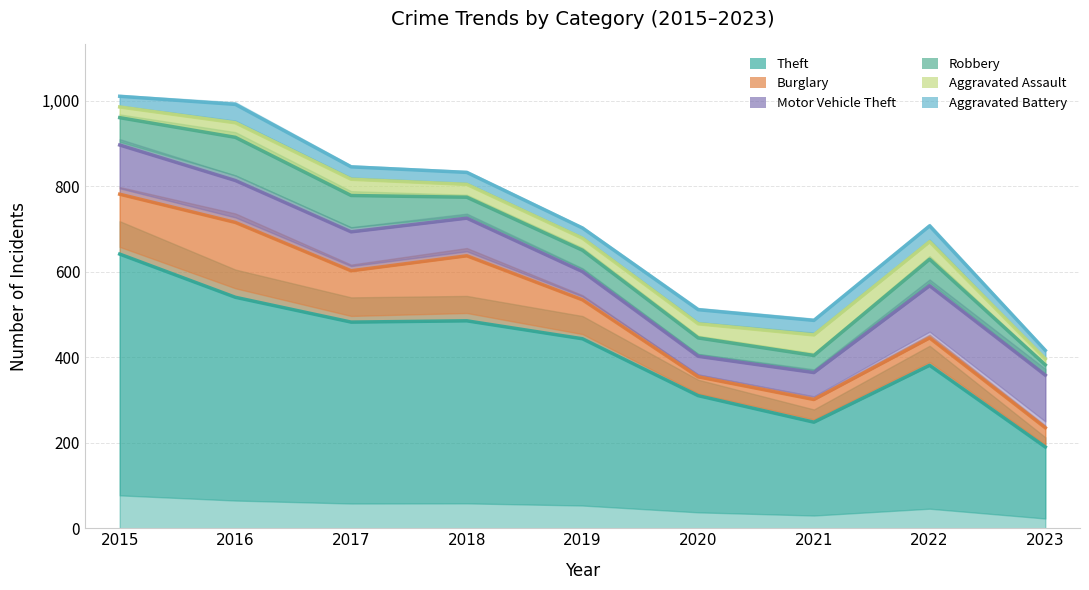

What is the total value across all series at 2019?

702